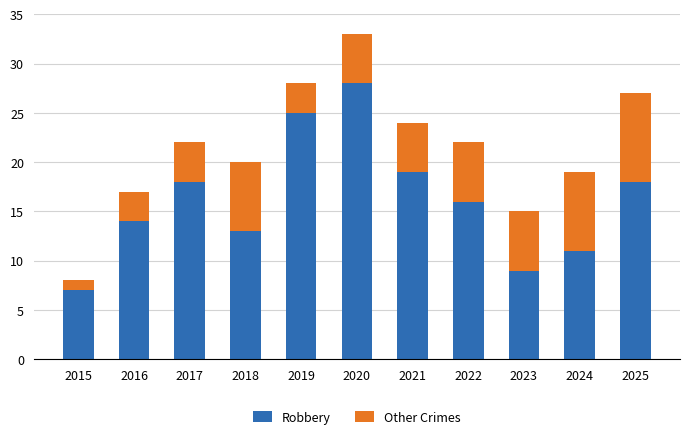

The Robbery series shows 22 at 2022. True or false?

False